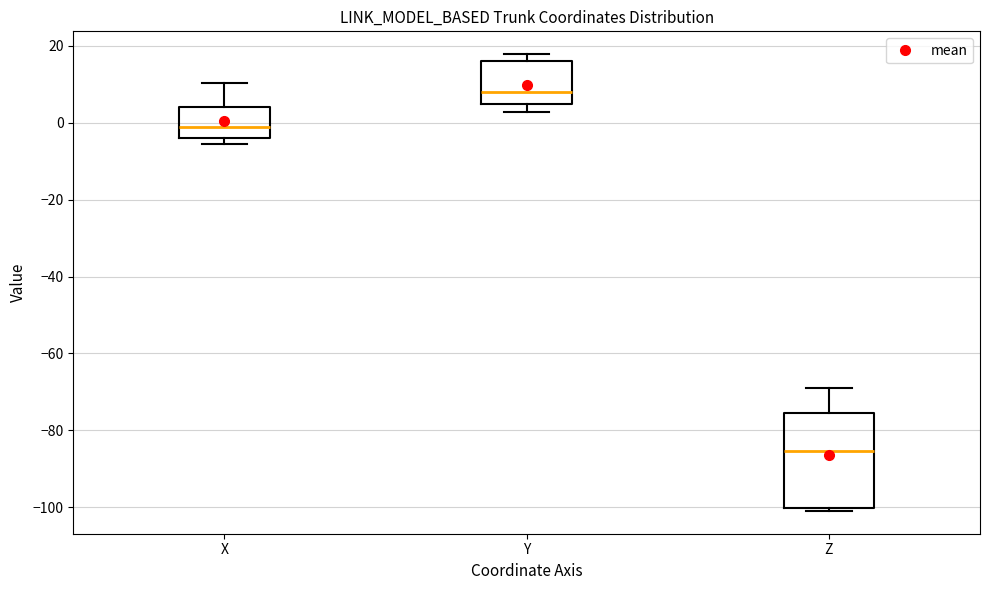

Reading left to right, read every box against the y-axis: the position of its median line, the range the box covers, and the ends of its whiskers. The values are not printed on the chart, so give them approximately, as read against the axis.

X: median -2, box -4 to 4, whiskers -6 to 10
Y: median 8, box 4 to 16, whiskers 2 to 18
Z: median -86, box -100 to -76, whiskers -100 (just below the box's lower edge) to -70